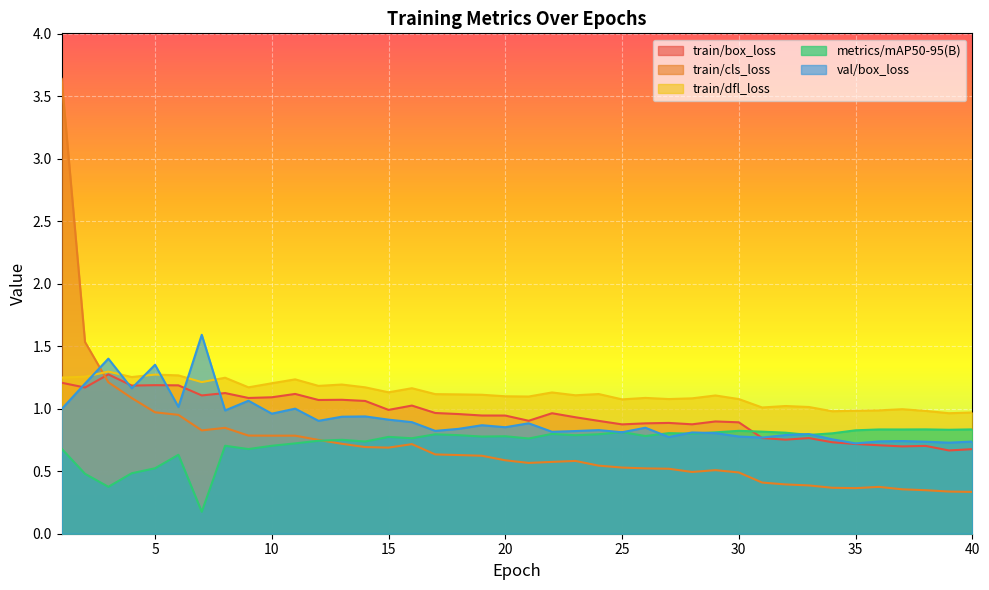

Is the value of train/cls_loss at 10 greater than the value of train/box_loss at 5?

No